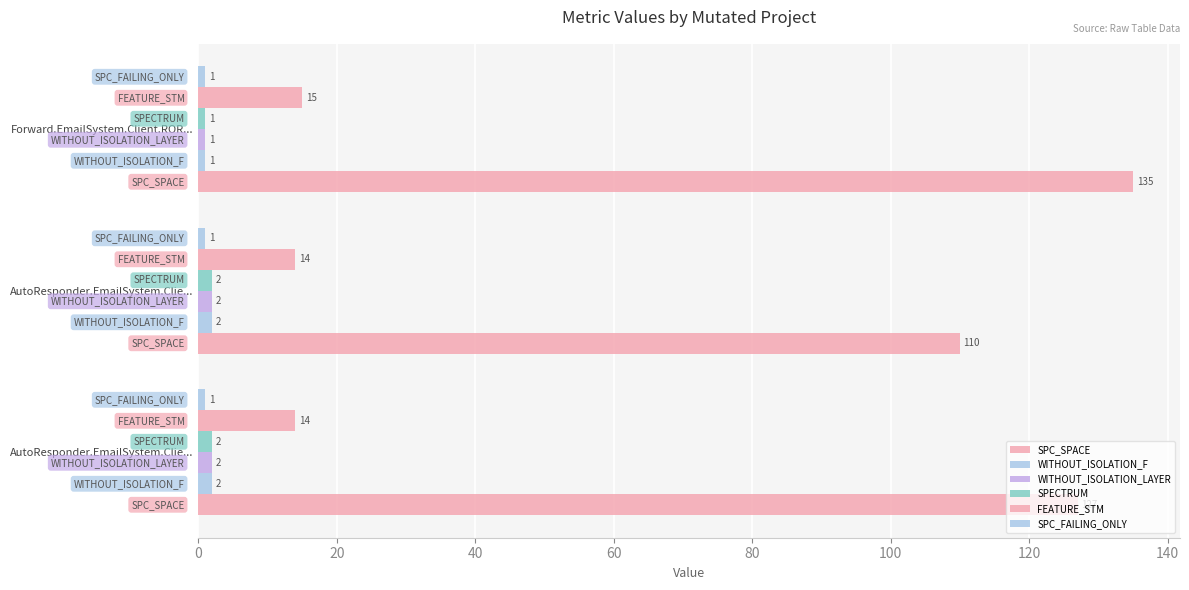

How many data points in FEATURE_STM are above 14?

1